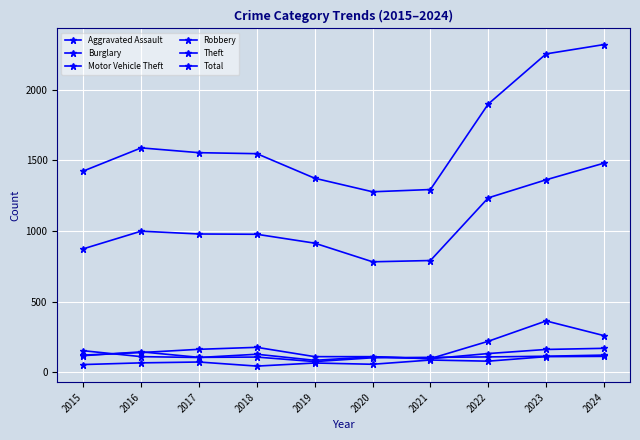

What is the total value across all series at 2021?

2467